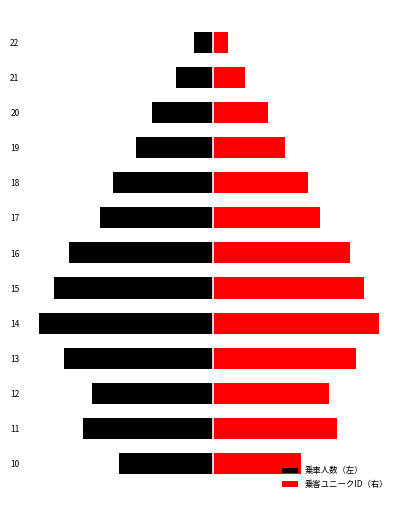

What is the minimum value shown in the chart?

-83